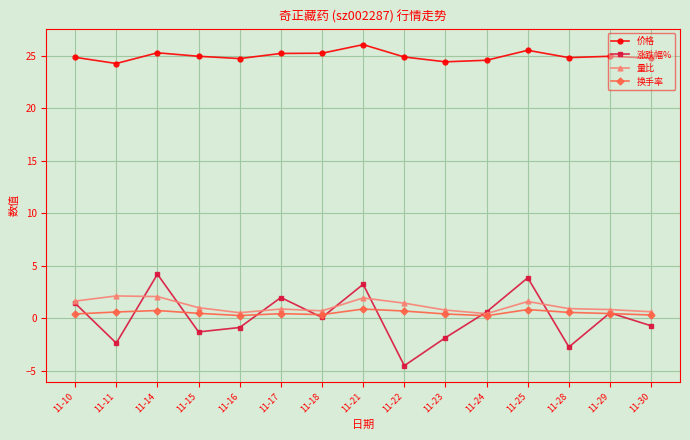

Is it true that 价格 equals 14.7 at 11-11?

False